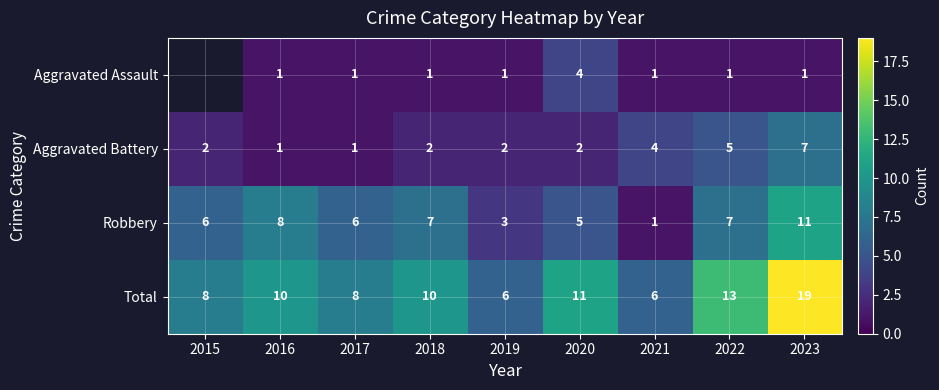

What is the difference between the maximum and second lowest values in the Total series?

13